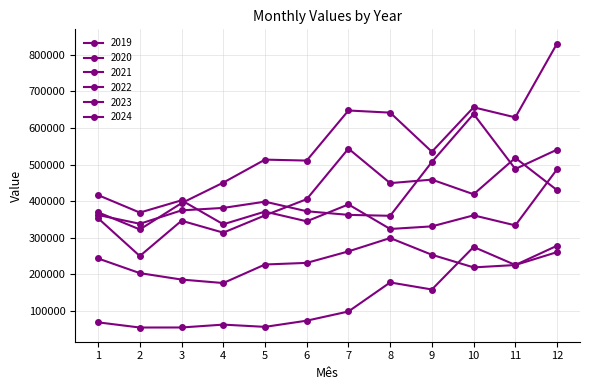

Does the chart have visible grid lines?

Yes